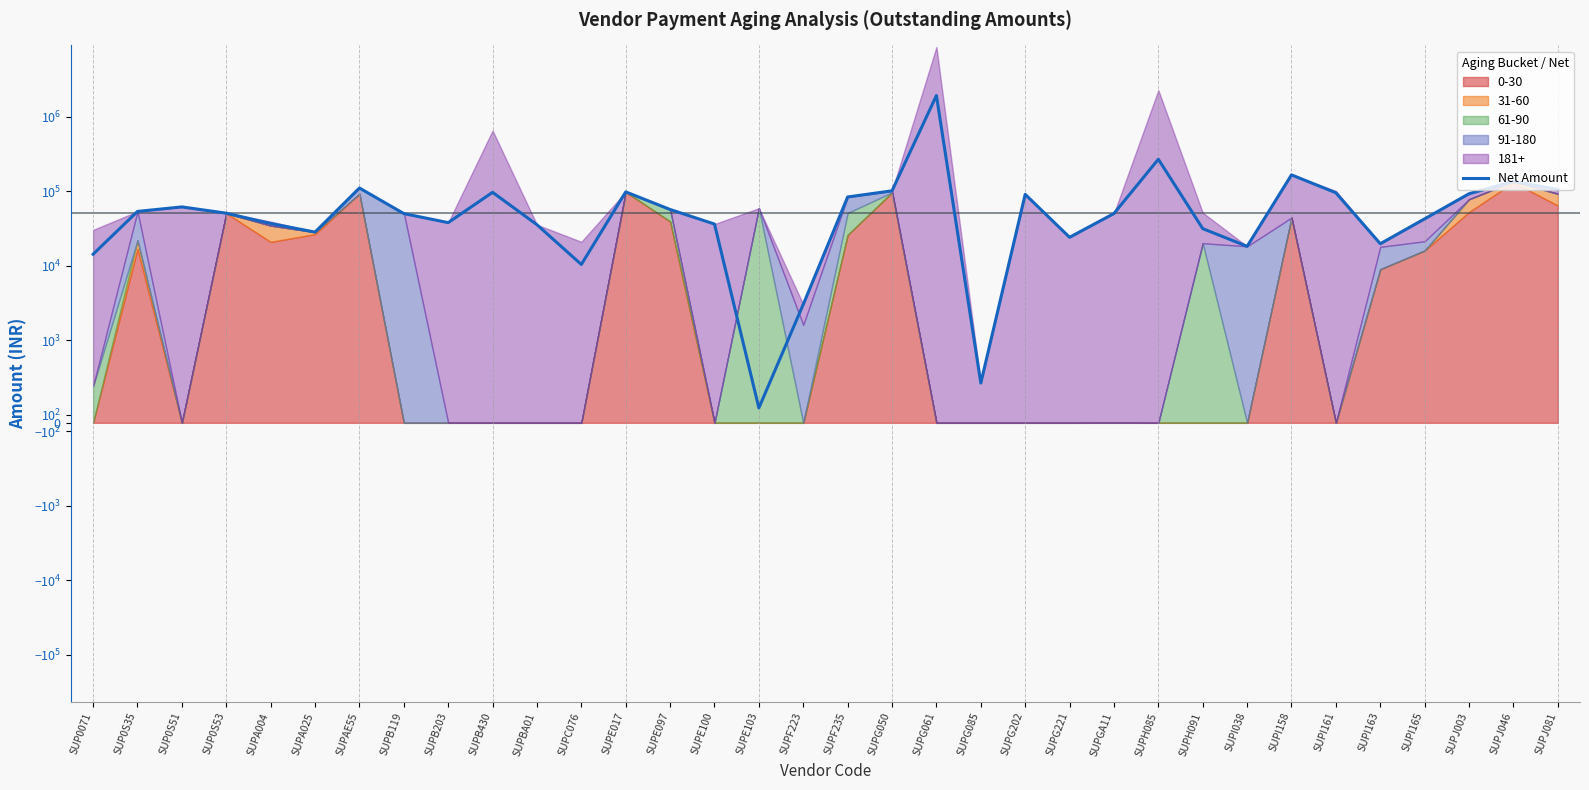

How many distinct data groups are displayed?

1